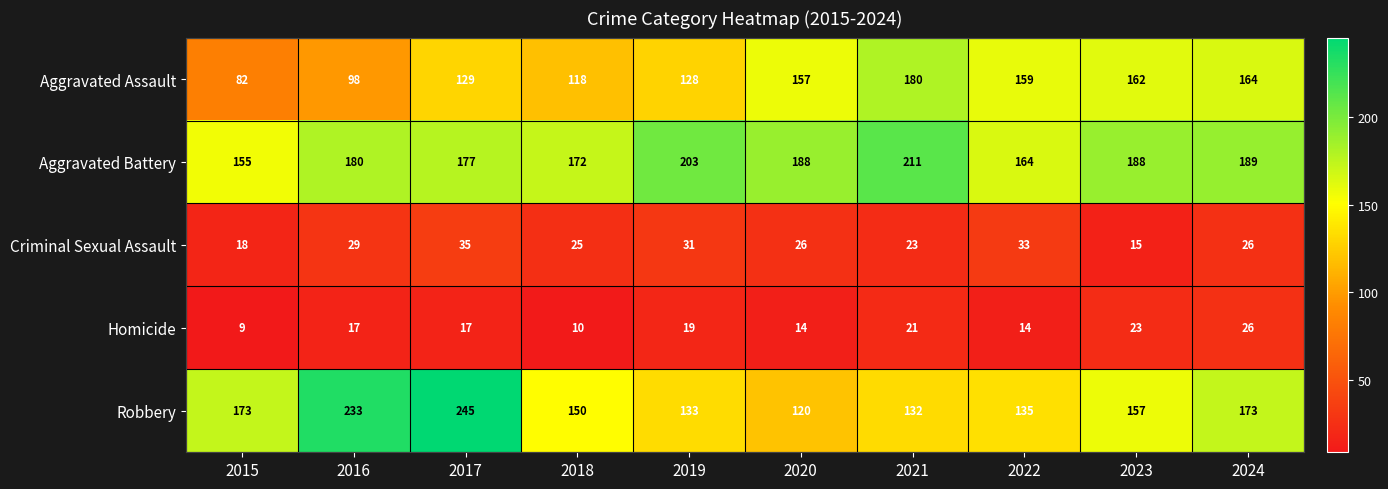

Count the number of data series in this chart.

5